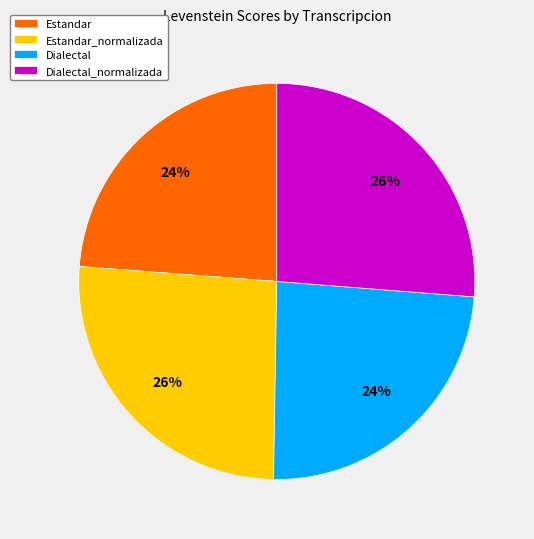

How many slices are in this pie chart?

4